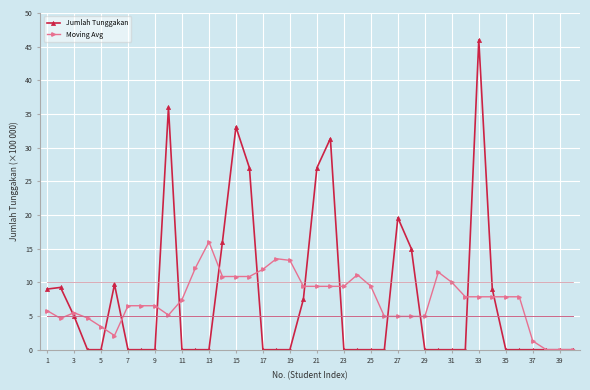

List the series in order of their peak value, lowest first.

Moving Avg, Jumlah Tunggakan